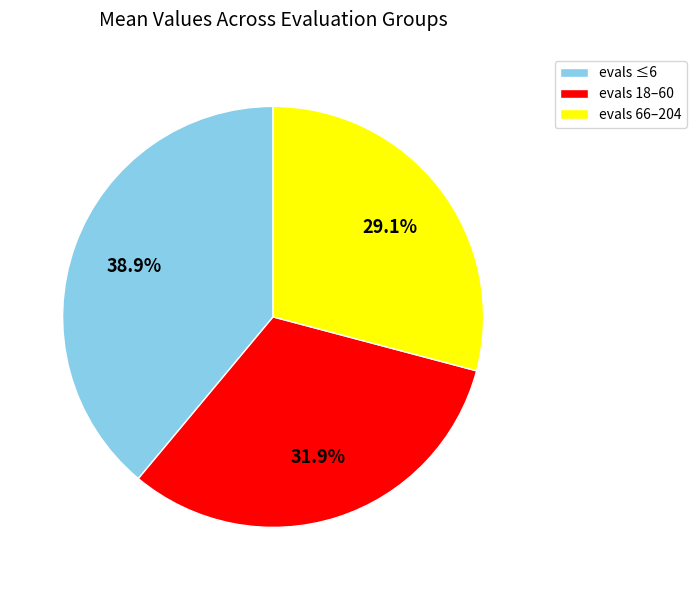

How many segments does this pie chart have?

3